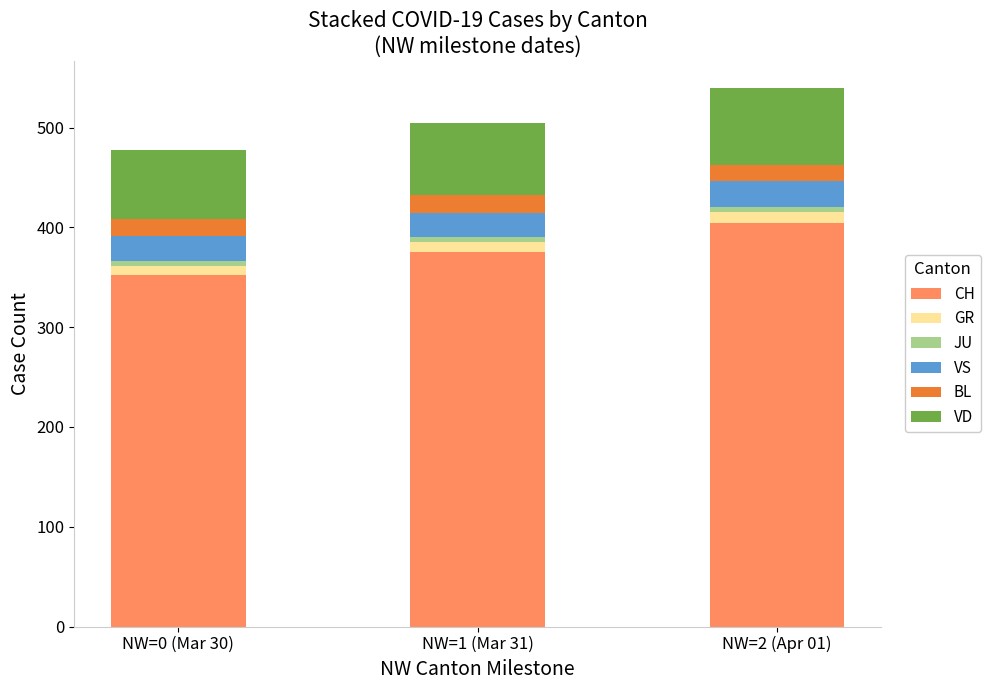

At which label does CH reach its minimum?

NW=0 (Mar 30)